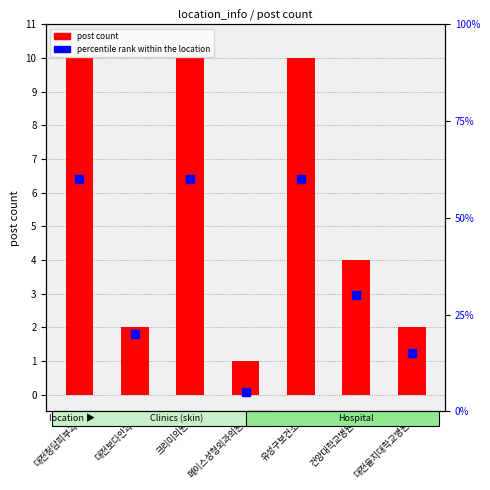

Which series has the widest spread of Y values?

percentile rank within the location